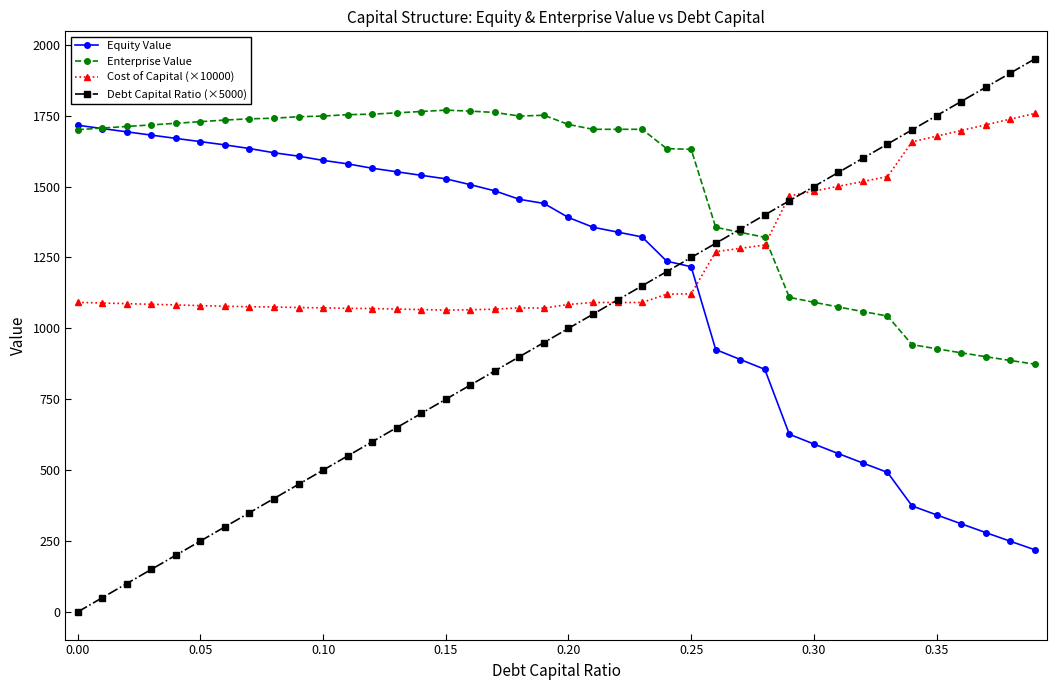

What is the minimum value for Cost of Capital (×10000)?

1064.4